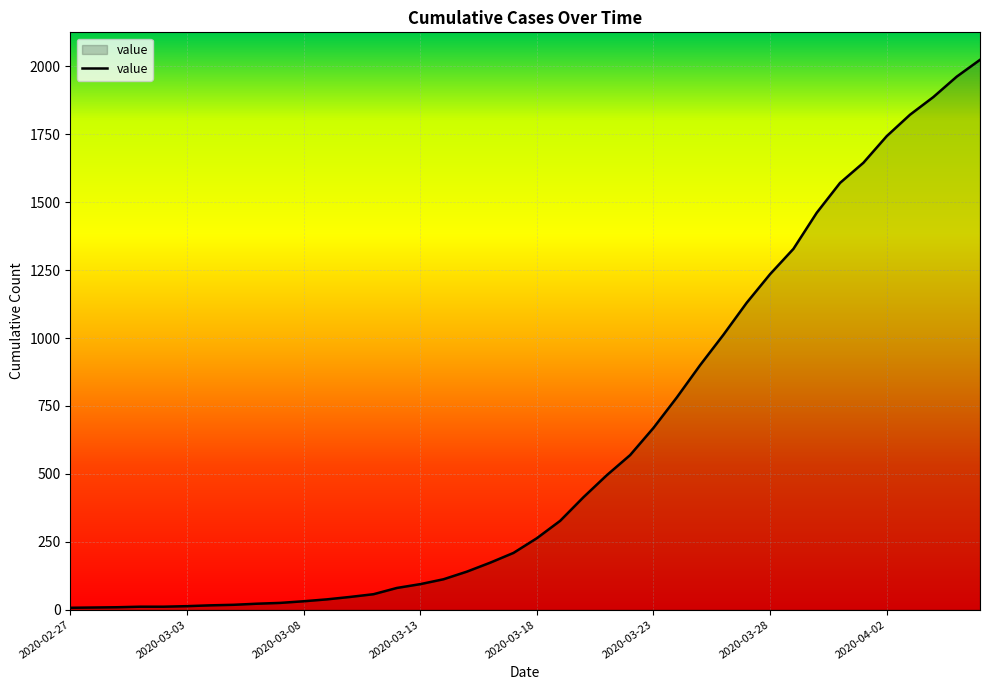

What is the maximum value shown in the chart?

2024